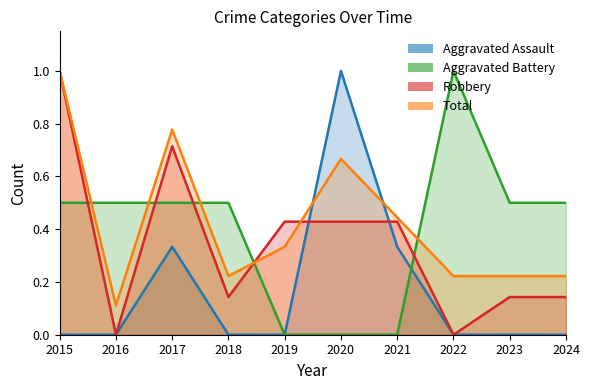

Is it true that Aggravated Battery equals 0.8 at 2024?

False